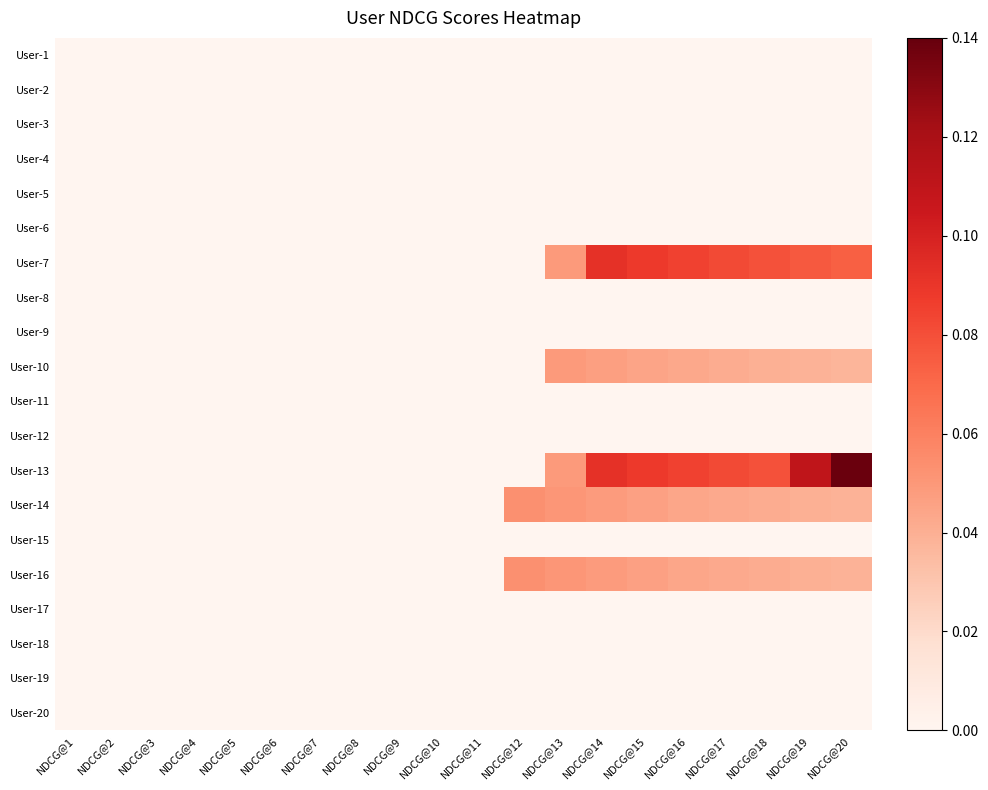

Which label corresponds to the smallest value in the chart?

NDCG@1